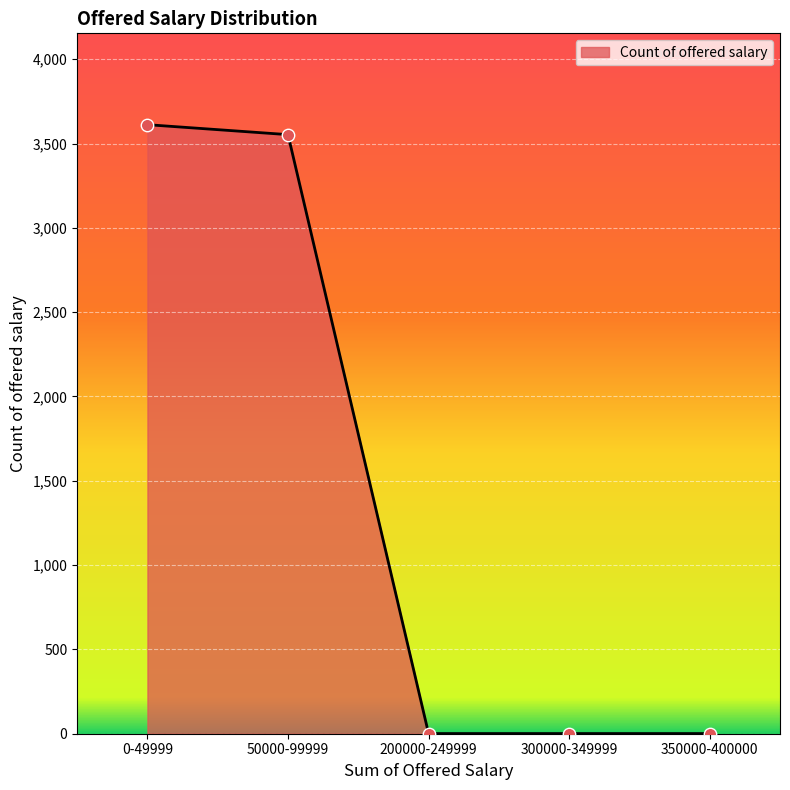

What is the change in value from 0-49999 to 50000-99999?

-59